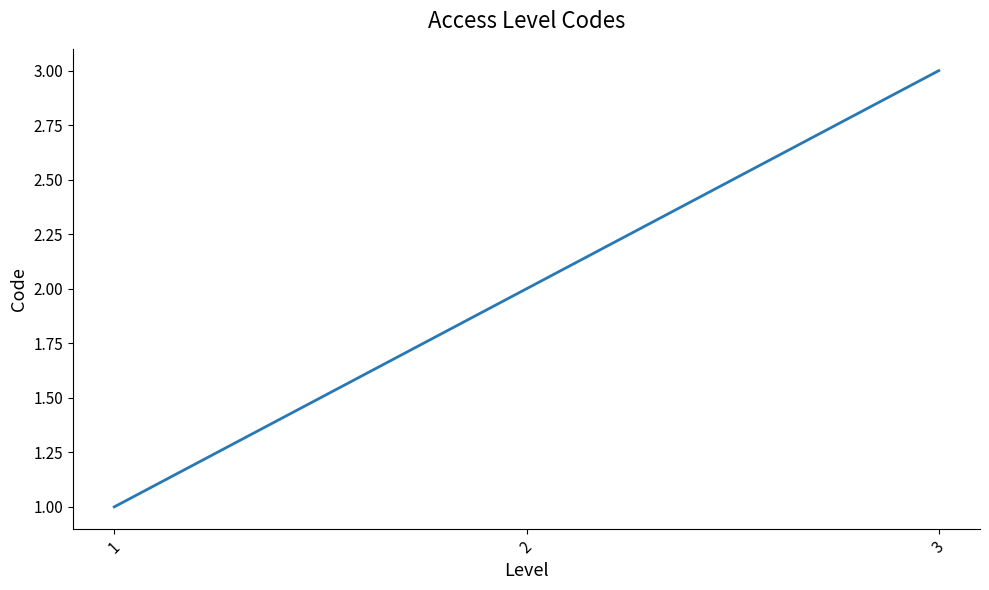

Rank the categories by value from highest to lowest.

3, 2, 1